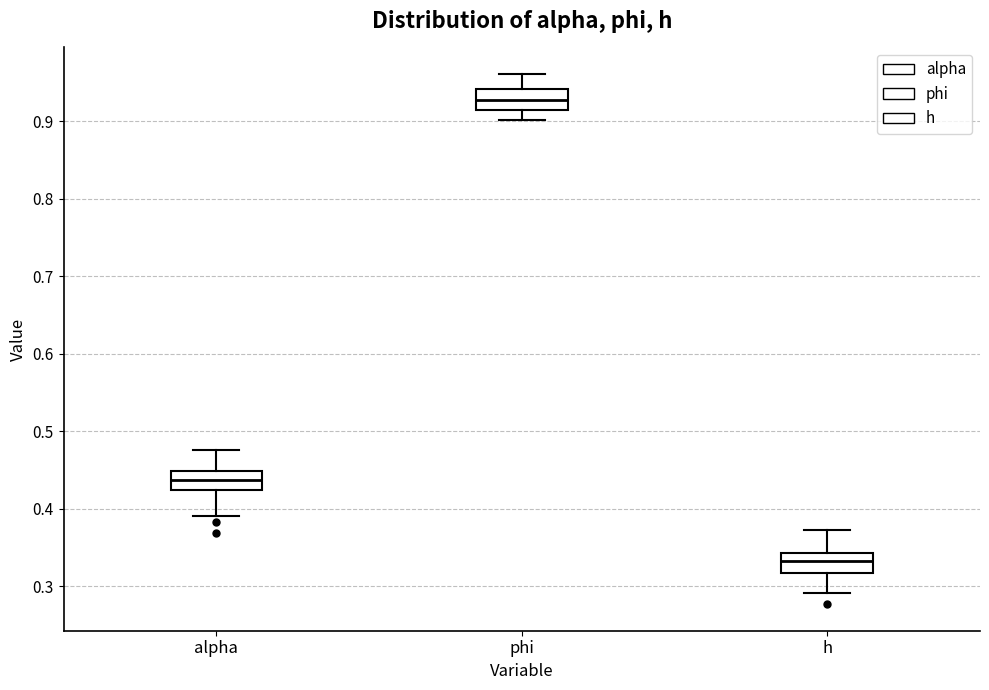

Reading left to right, transcribe this box plot: for each box, give where its median line is, the range the box spans, and where its two whiskers end, as read against the y-axis. The values are not printed on the chart, so give them approximately, as read against the axis.

alpha: median 0.44, box 0.42 to 0.45, whiskers 0.39 to 0.48
phi: median 0.93, box 0.92 to 0.94, whiskers 0.90 to 0.96
h: median 0.33, box 0.32 to 0.34, whiskers 0.29 to 0.37